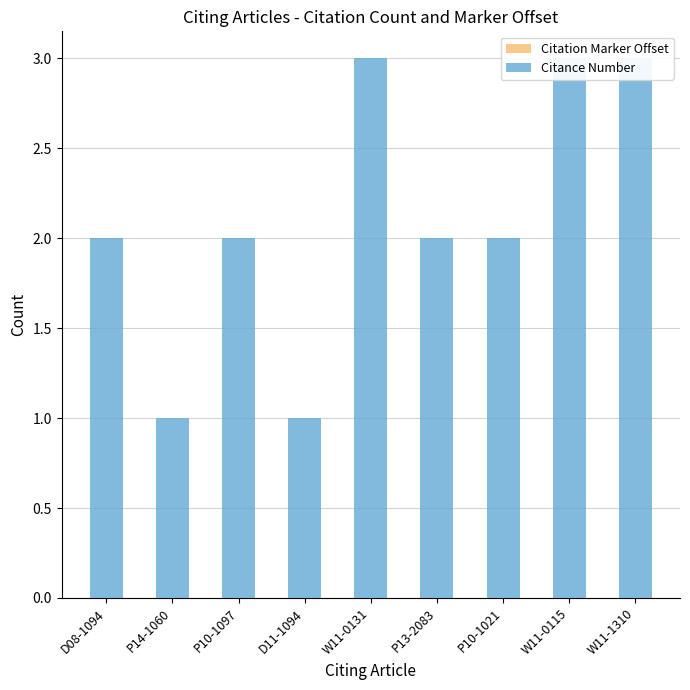

At which label does Citance Number reach its peak?

W11-0131